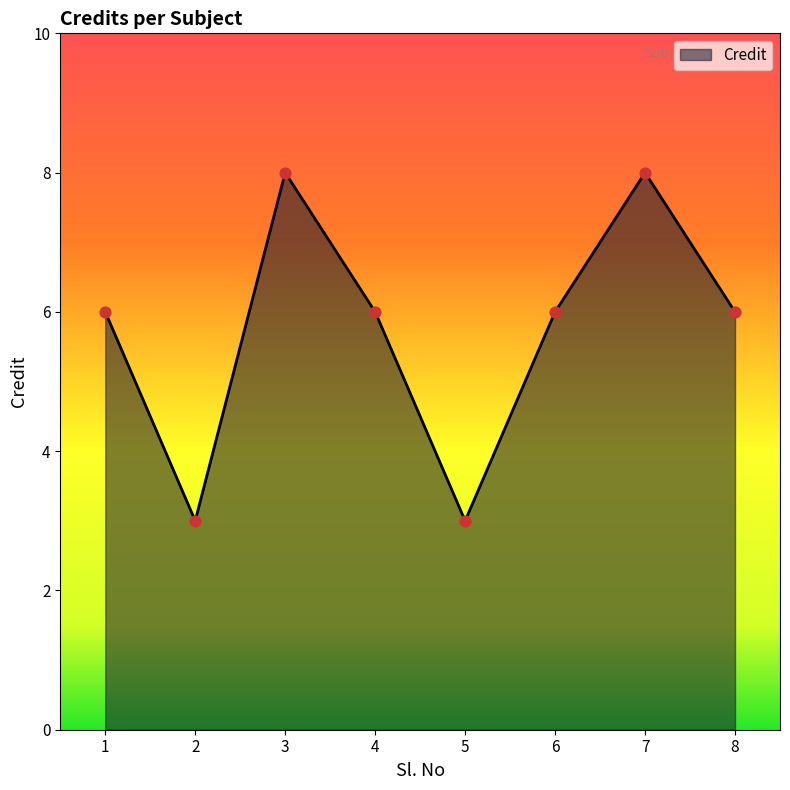

Approximately how many times larger is the value at 2 compared to 7?

0.4